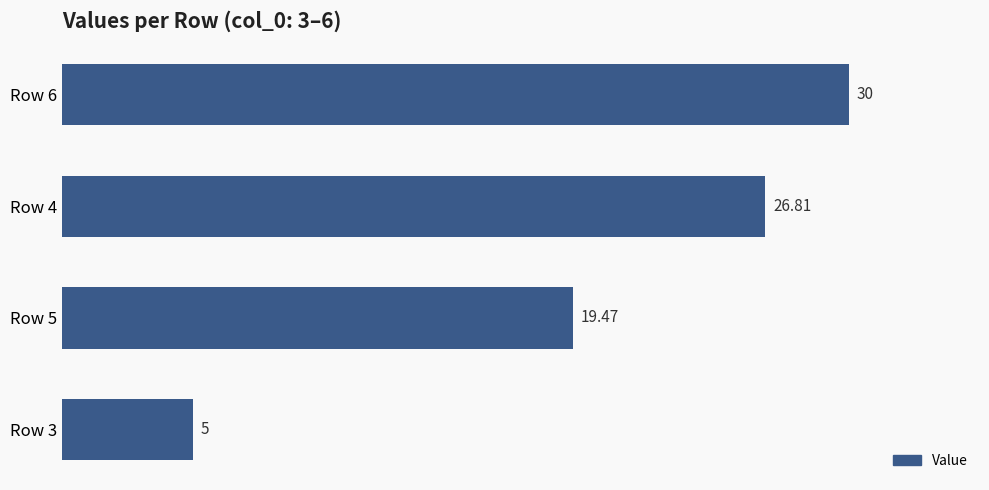

What is the average value?

20.3